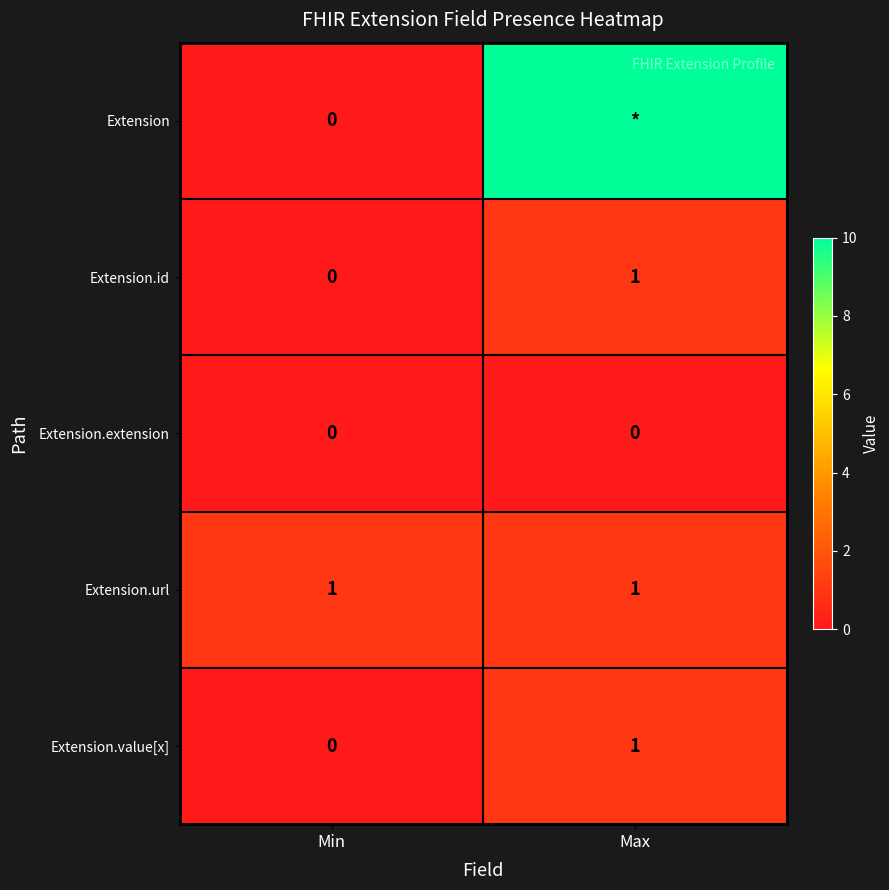

List the labels in order of Extension.id value, smallest first.

Min, Max